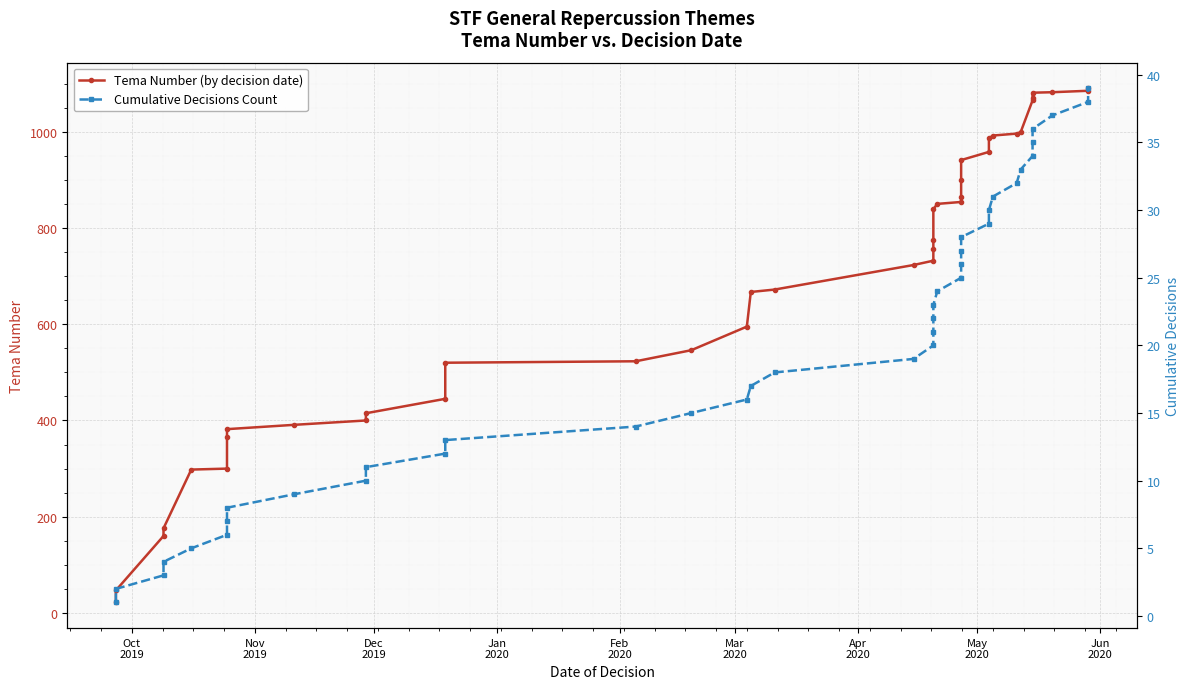

The Tema Number (by decision date) series shows 689 at 32. True or false?

False